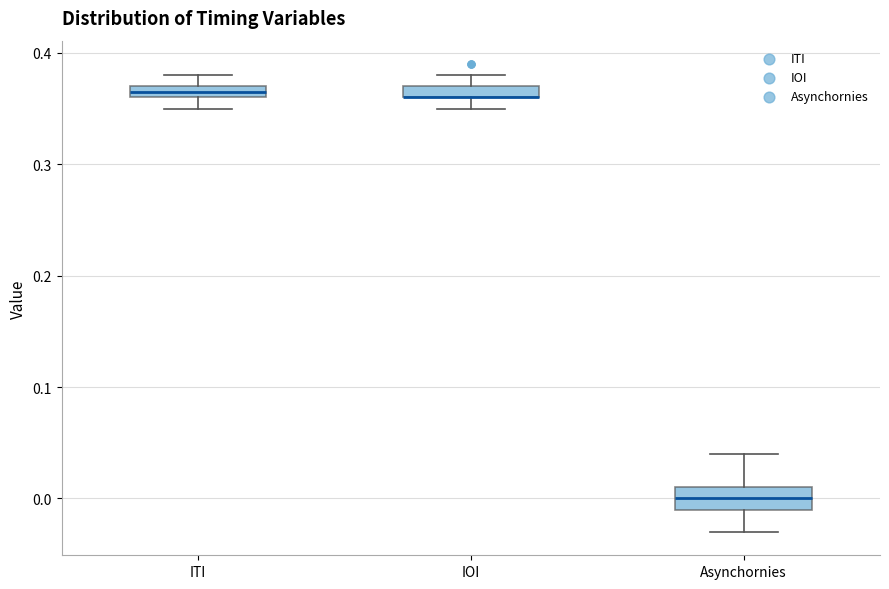

Where is the lower edge of the box for Asynchornies on the y-axis? The values are not printed on the chart, so give them approximately, as read against the axis.

-0.01